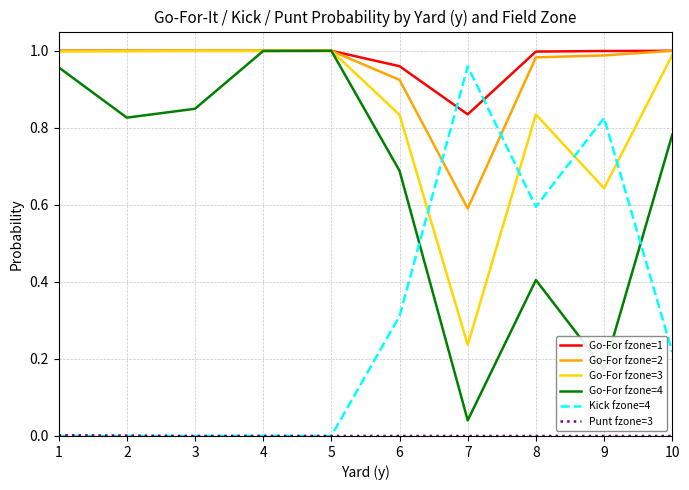

True or false: Go-For fzone=4 has a value of 1.0 at 1.

True